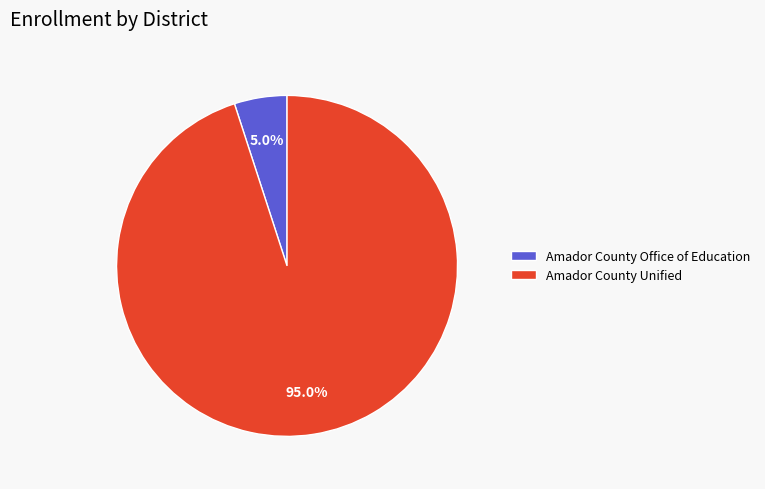

To the nearest percent, what percentage of the pie is Amador County Office of Education?

5%